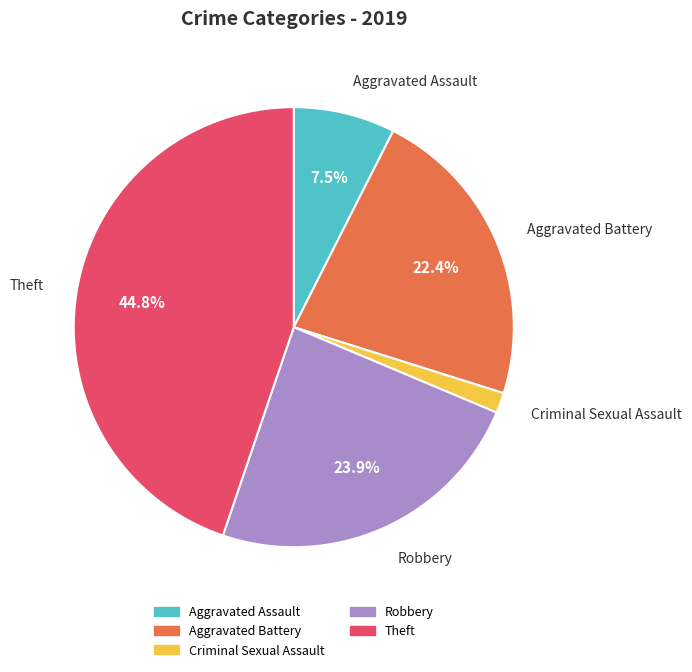

Is there any slice that represents more than half of the pie?

No